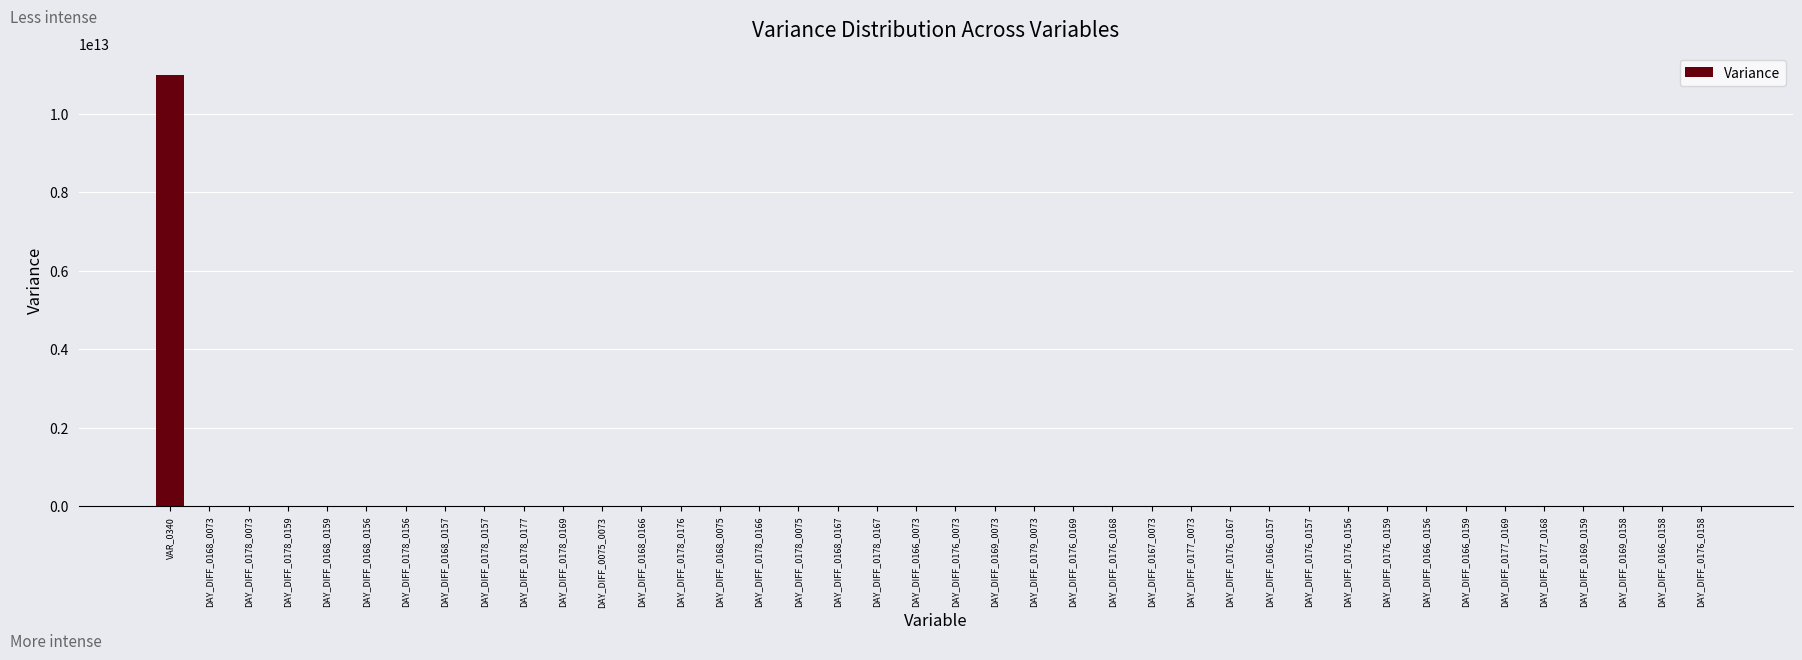

Which category has the highest value across all series?

VAR_0340